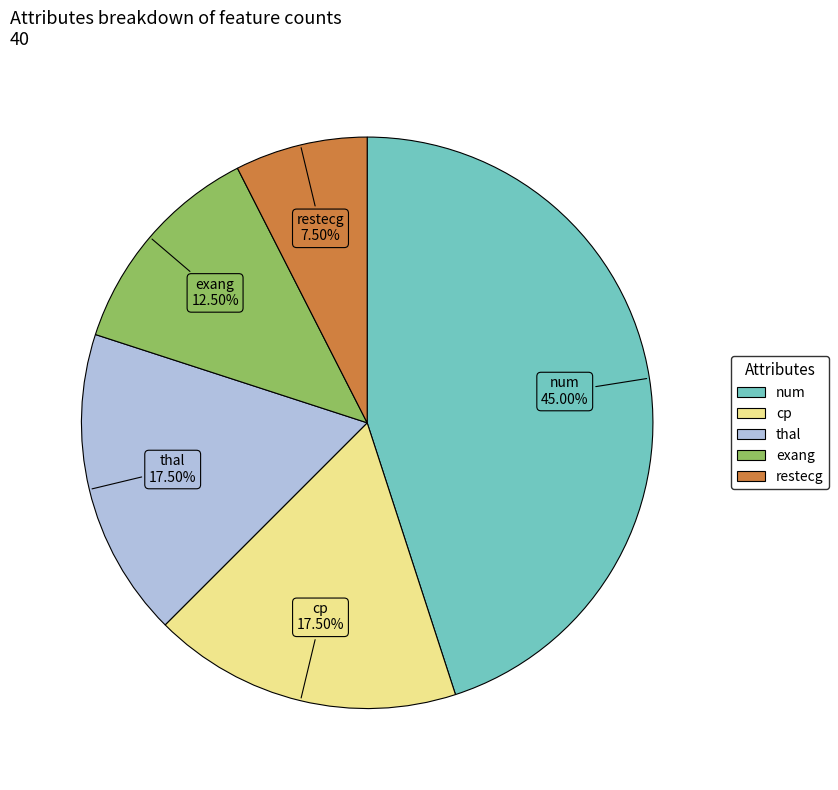

Does restecg account for over 50% of the chart?

No